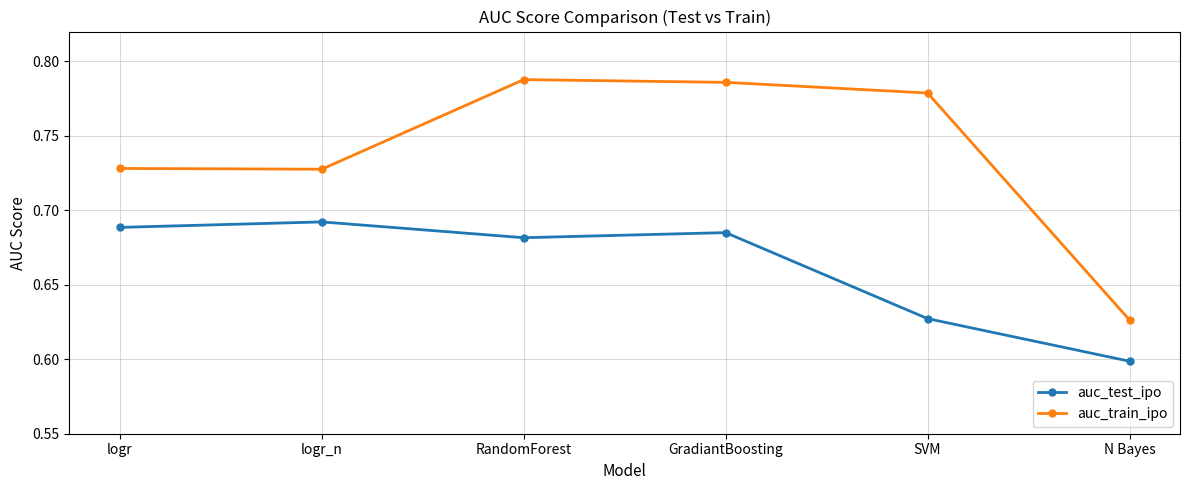

How many auc_train_ipo values are between 0 and 1?

6